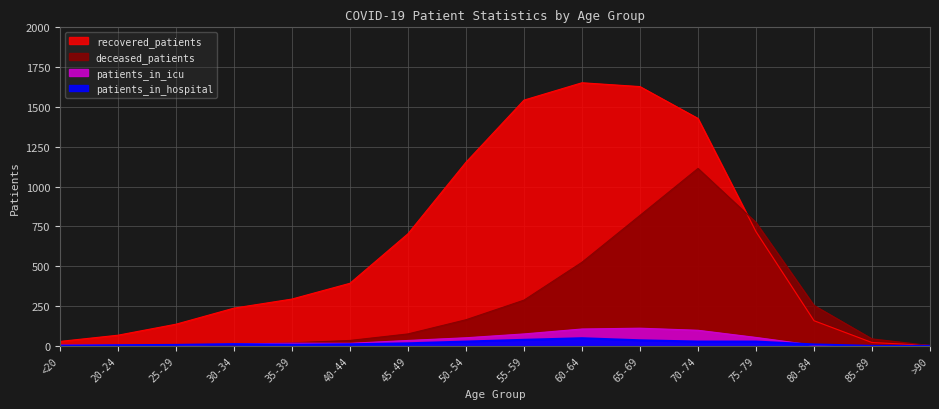

True or false: recovered_patients has a value of 401 at 45-49.

False